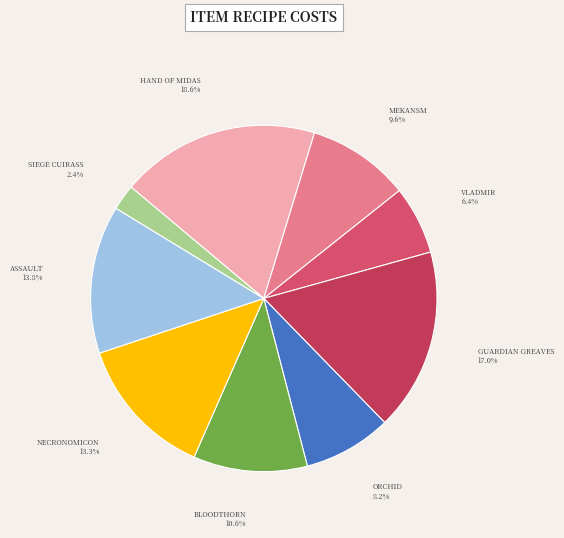

Do BLOODTHORN and VLADMIR together represent more than half of the pie?

No